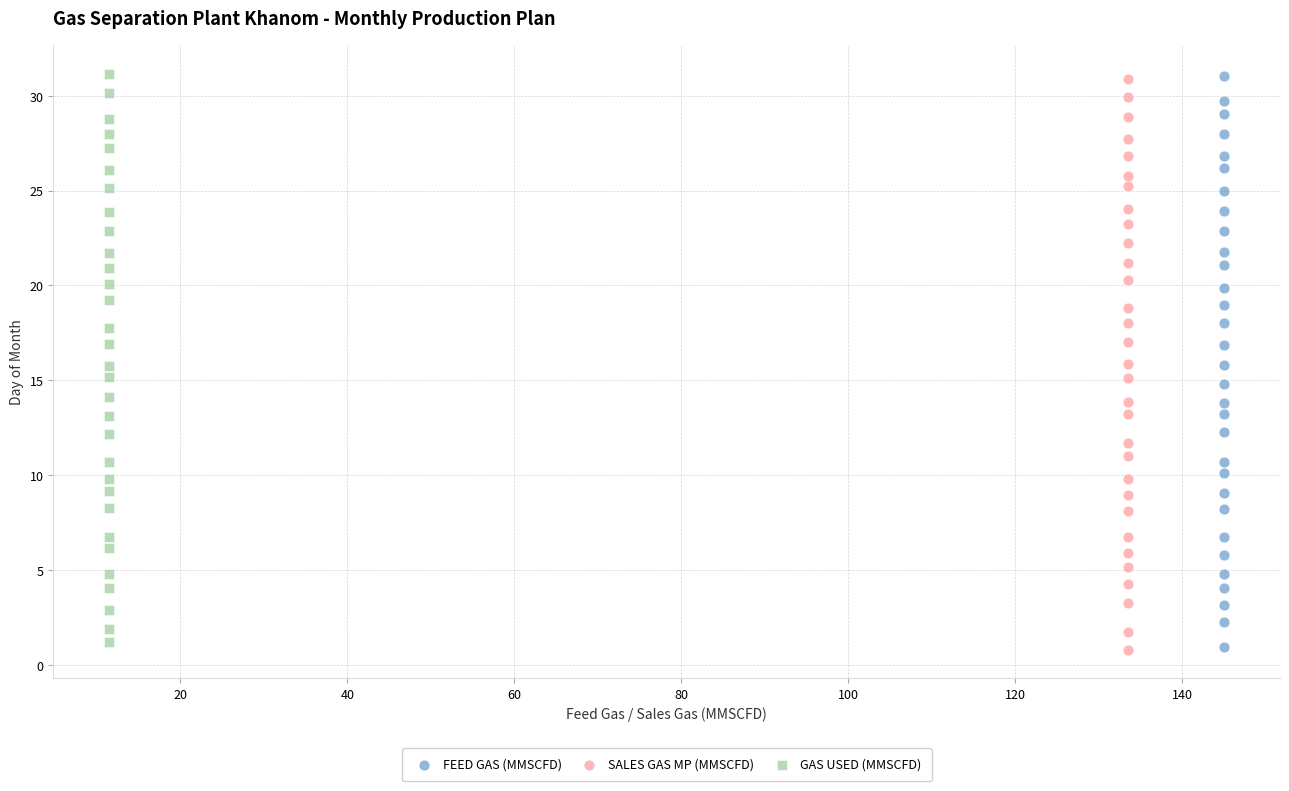

Which series has the widest spread of Y values?

FEED GAS (MMSCFD)